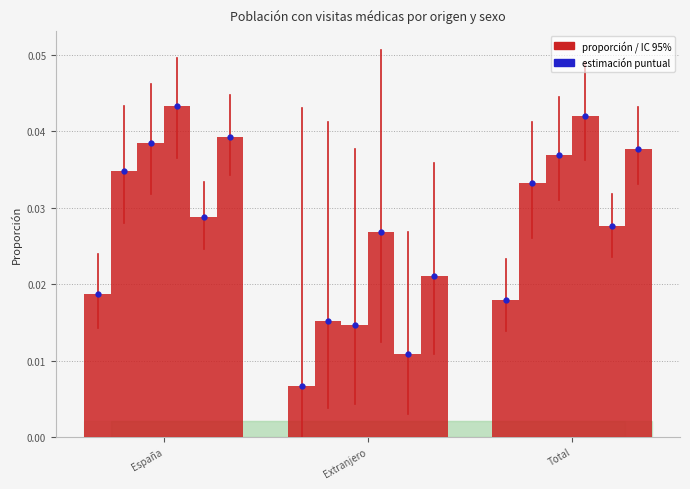

True or false: Total 2023 has a value of 0.0 at España.

True